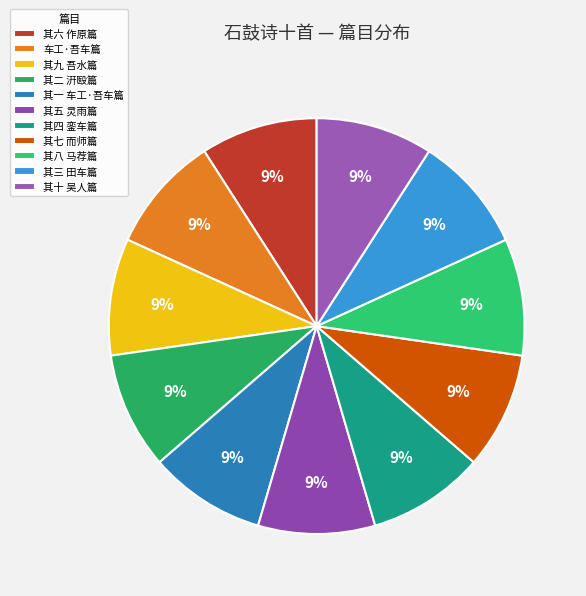

Is there a majority slice in this chart?

No